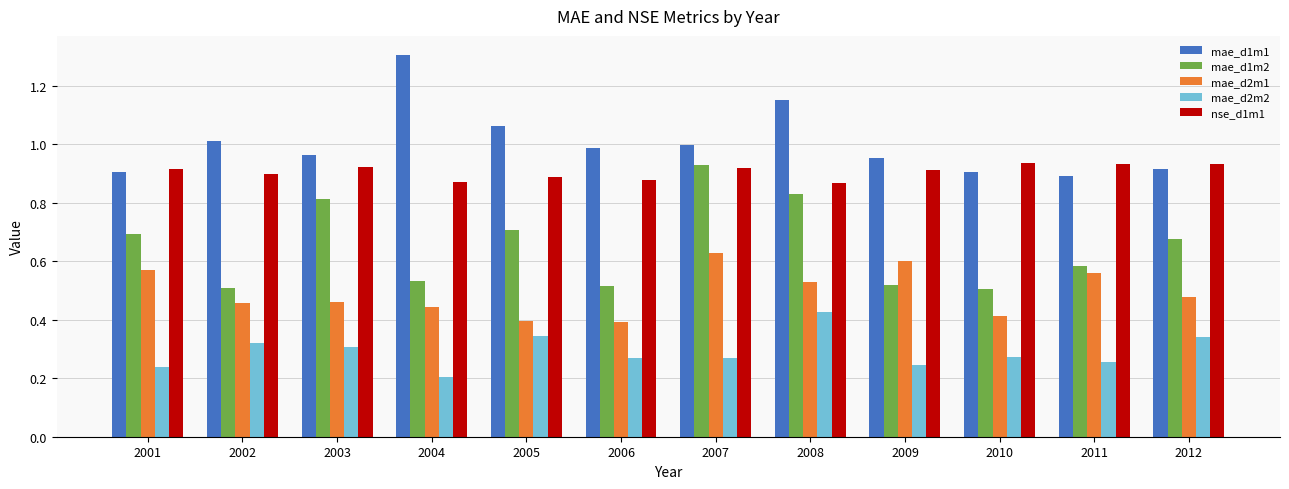

What is the sum of the nse_d1m1 values at 2007 and 2006?

1.8